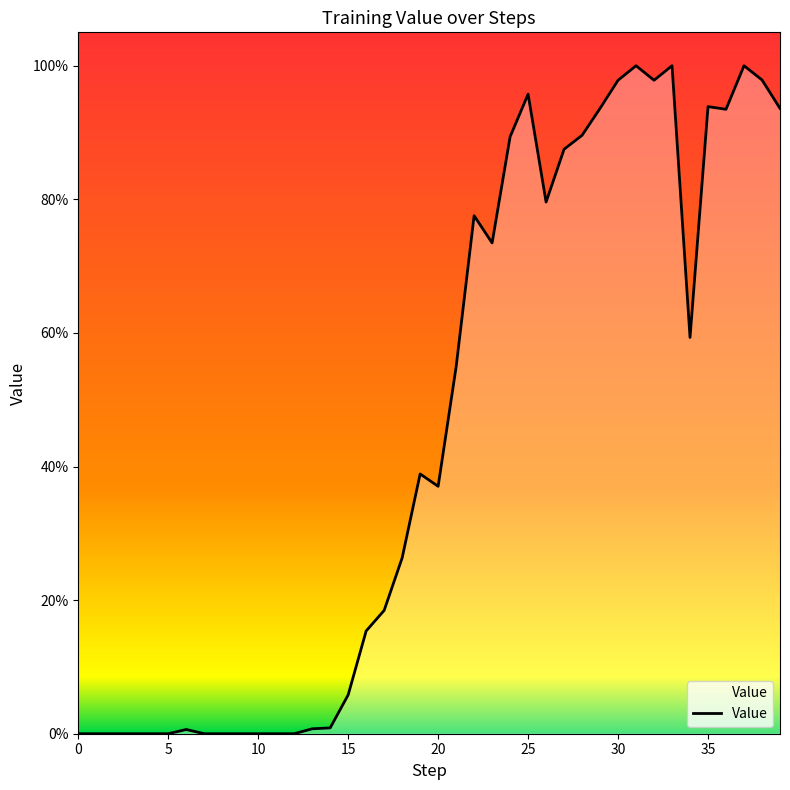

Does the chart display data point markers on the line(s)?

No